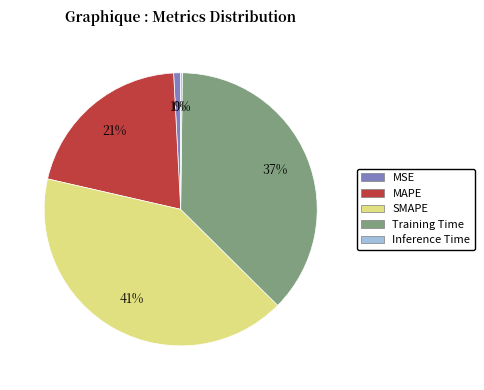

Do MAPE and SMAPE together represent more than half of the pie?

Yes